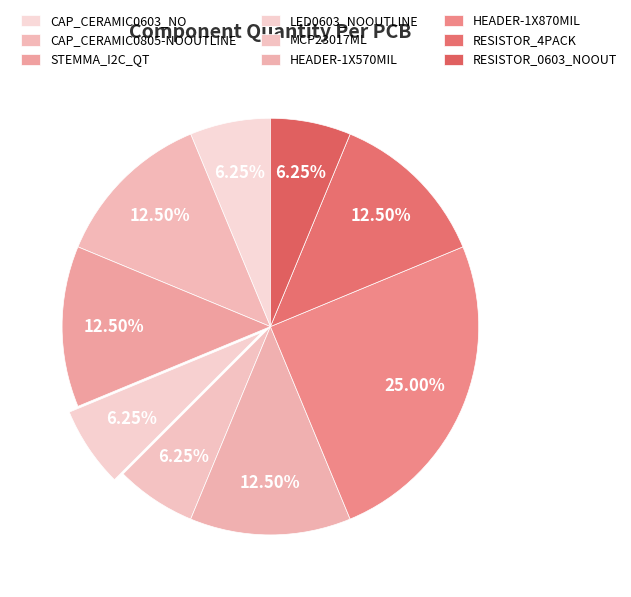

How many segments does this pie chart have?

9